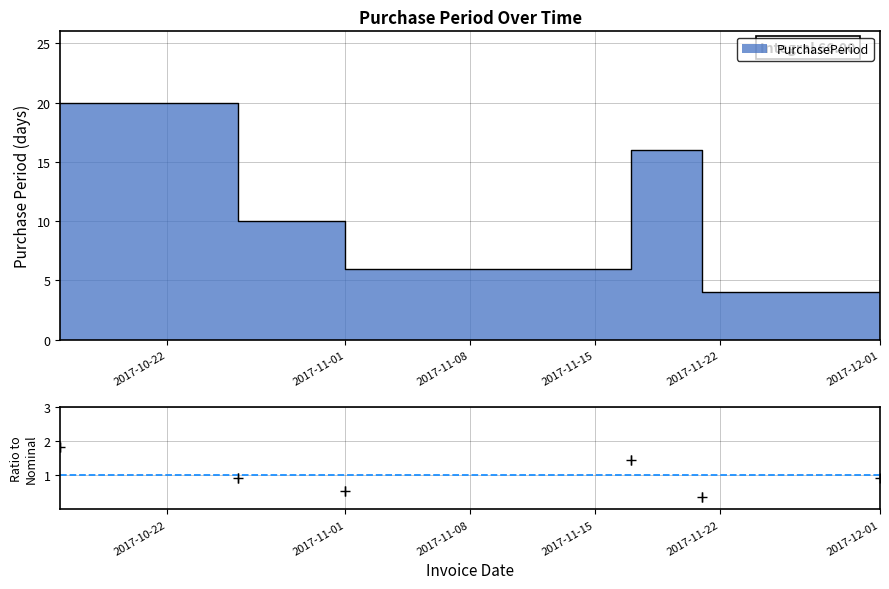

List the labels in order of value, largest first.

2017-10-16, 2017-11-17, 2017-10-26, 2017-12-01, 2017-11-01, 2017-11-21